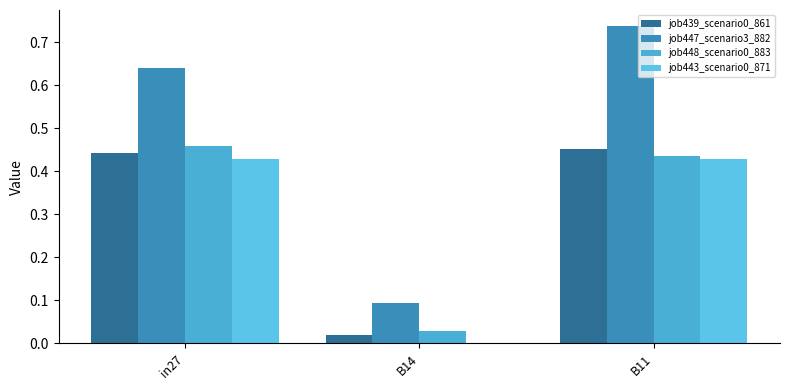

Rank the categories by job447_scenario3_882 value from lowest to highest.

B14, in27, B11